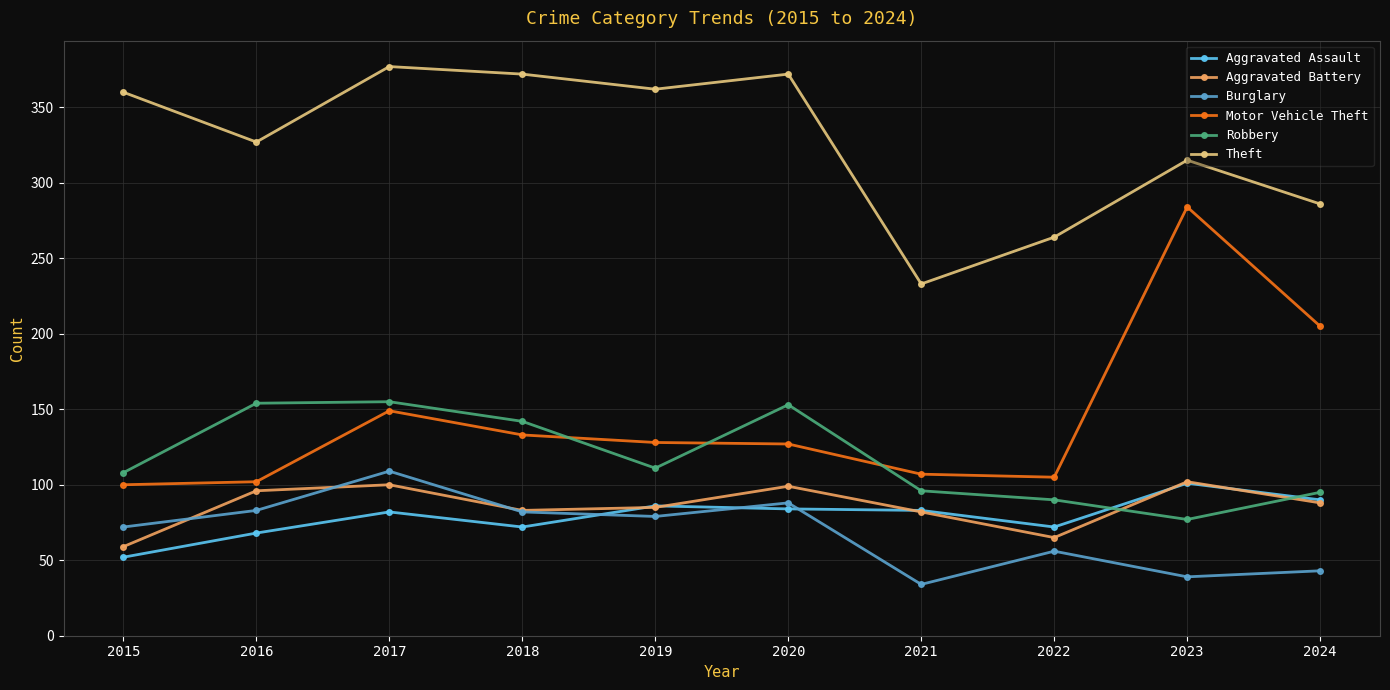

Is it true that Theft equals 103 at 2015?

False